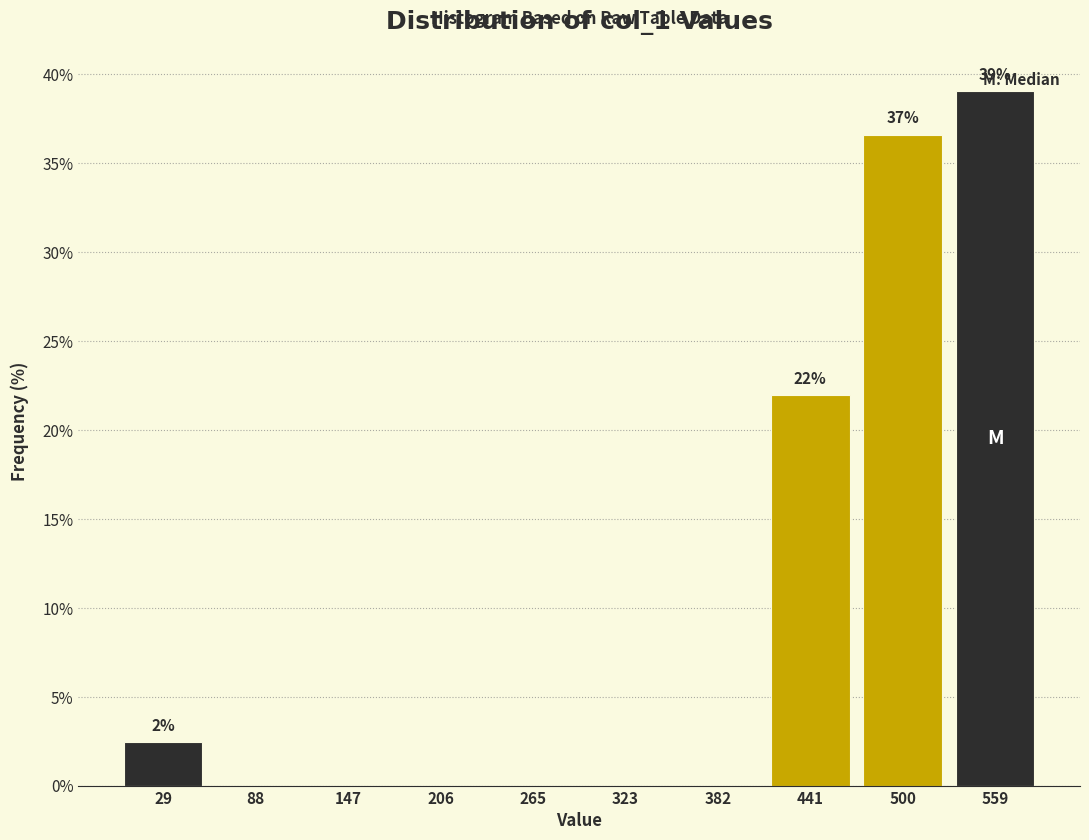

Over which range of the x-axis is the bar tallest?

530 to 590